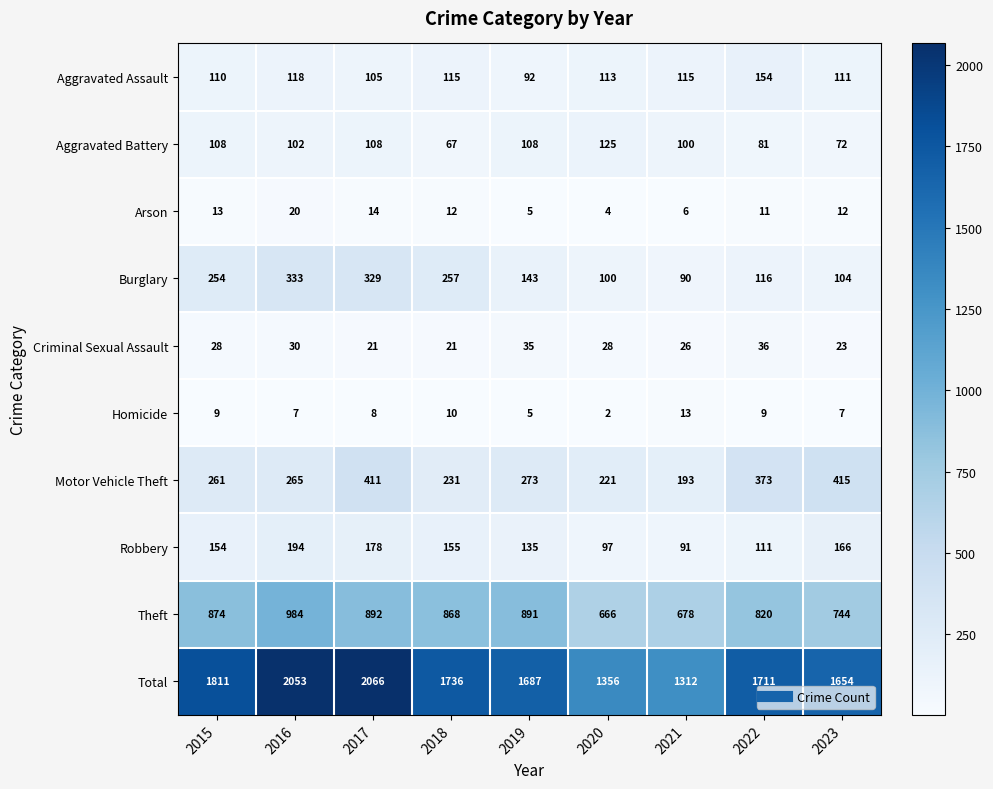

Which label corresponds to the largest value in the chart?

2017